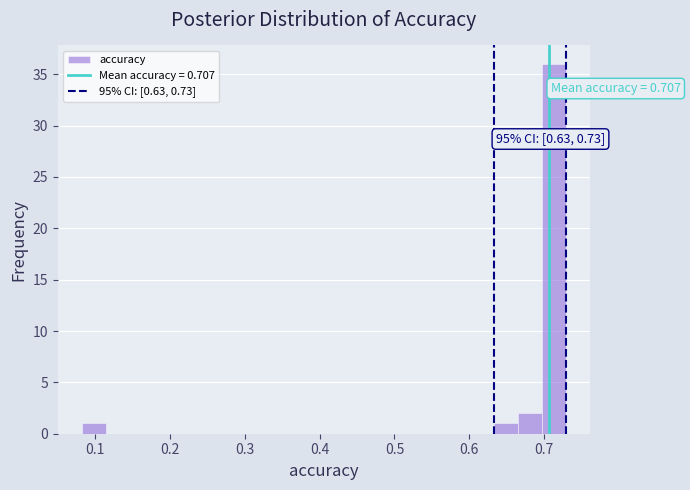

Around what value on the x-axis is the tallest bar? Give the approximate position of its centre, as read against the axis.

0.71